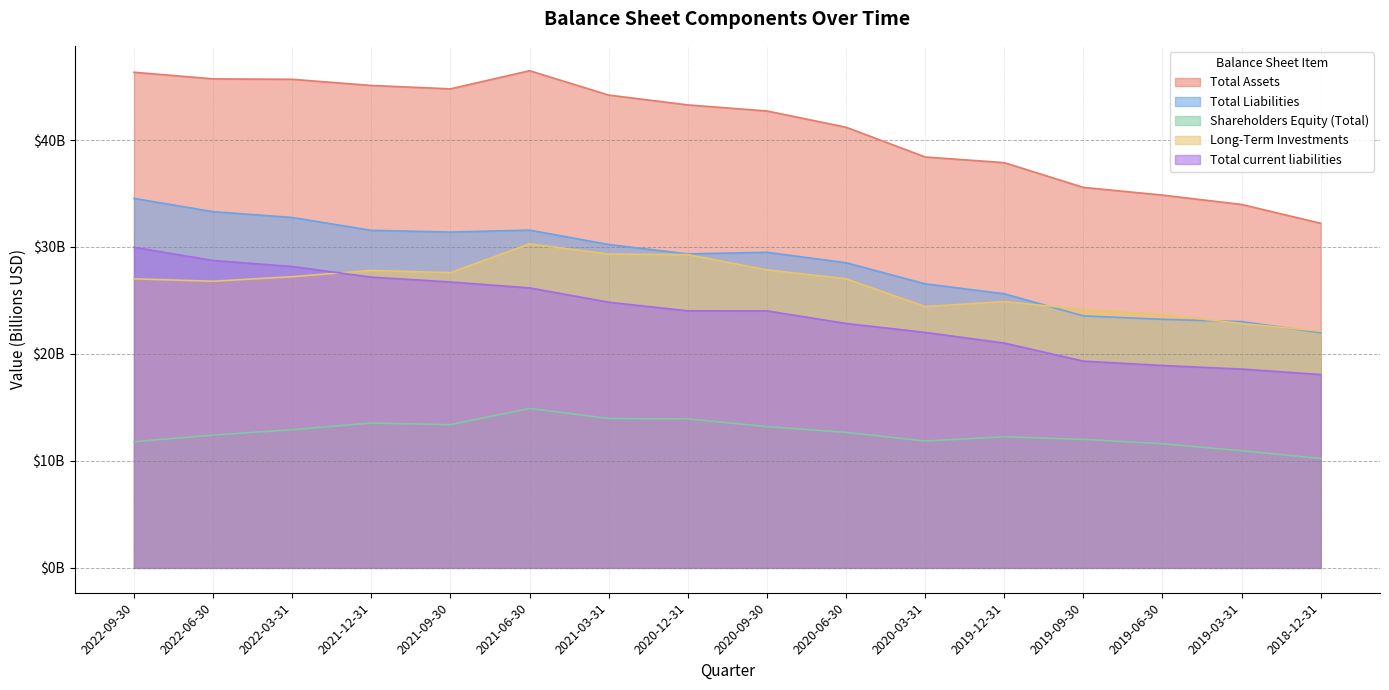

Which has a higher value, 2022-03-31 or 2021-06-30?

2021-06-30